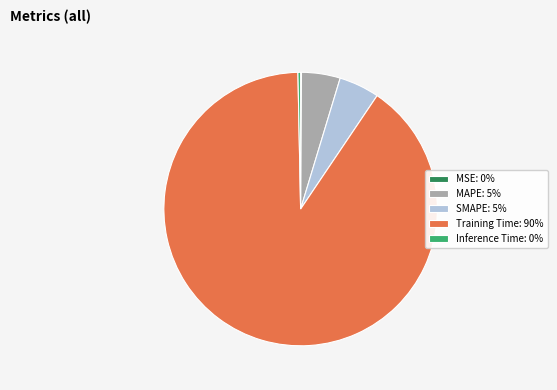

Which has a higher value, MAPE: 5% or Training Time: 90%?

Training Time: 90%